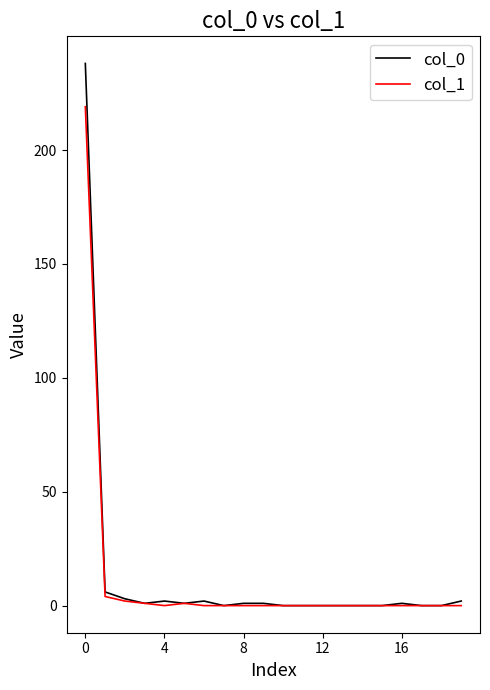

Which series has the widest spread of values?

col_0